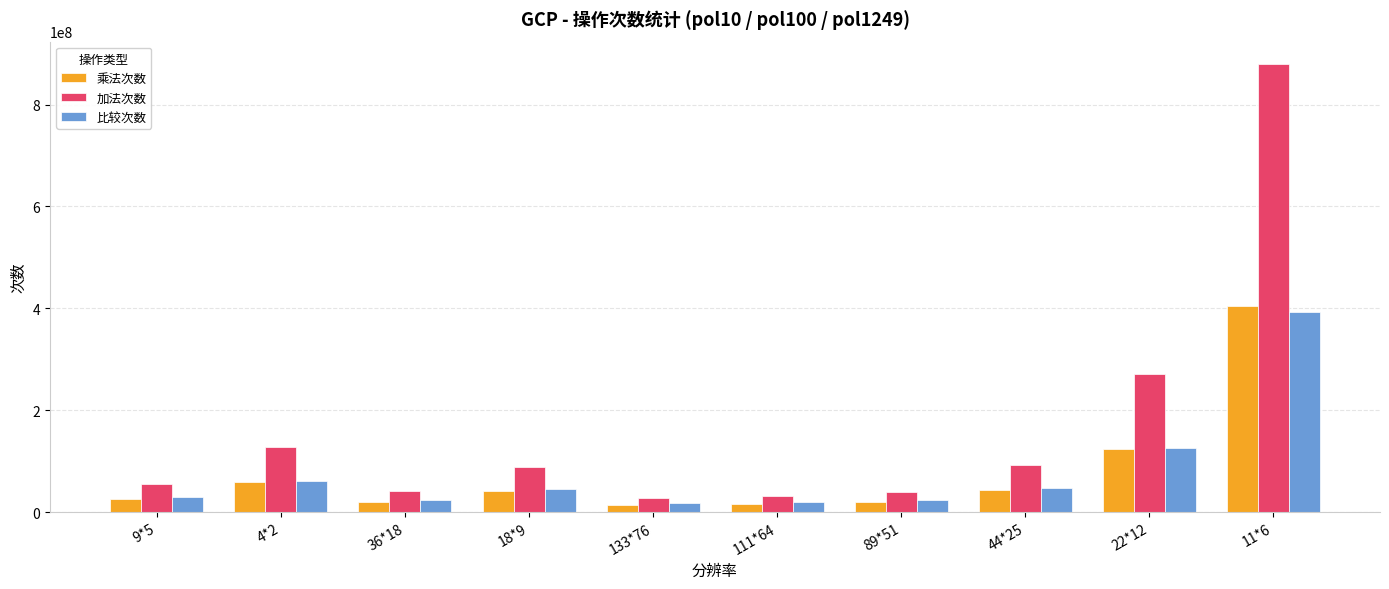

Which series has the largest total across all categories?

加法次数